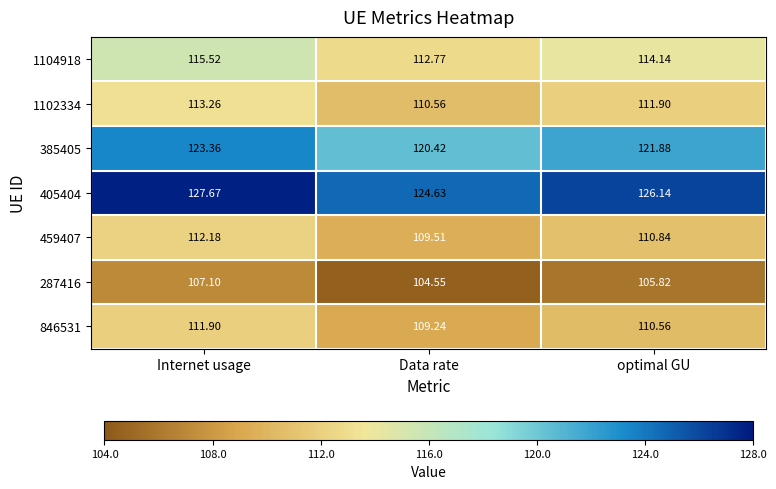

At which label does 1104918 reach its peak?

Internet usage